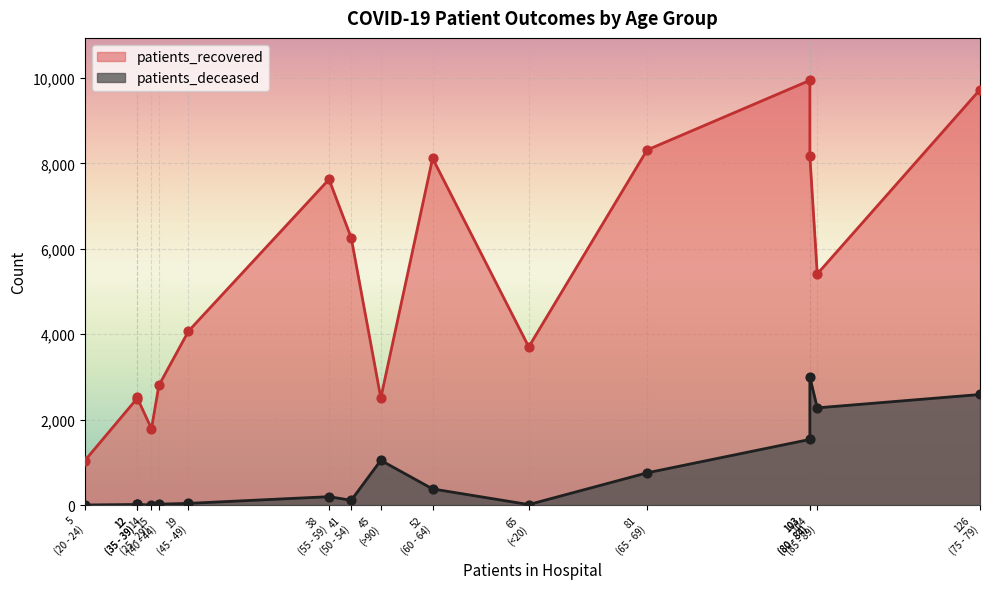

Is the value of patients_recovered at 75 - 79 greater than the value of patients_deceased at 30 - 34?

Yes